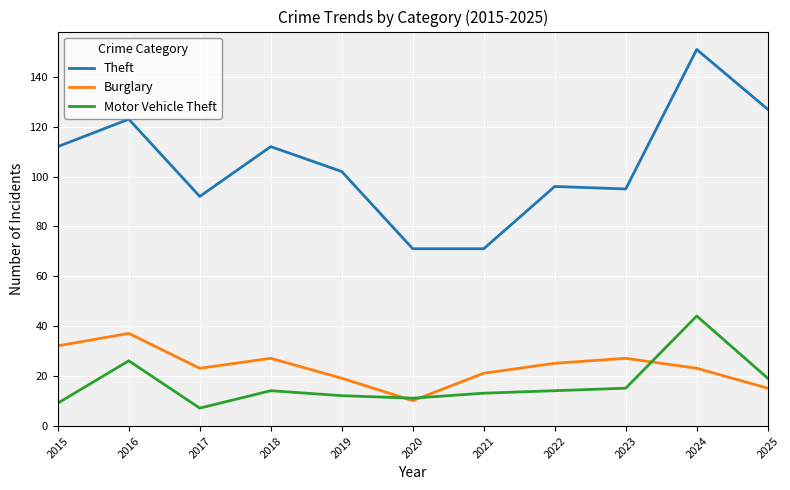

What is the approximate value of Motor Vehicle Theft at 2021?

13